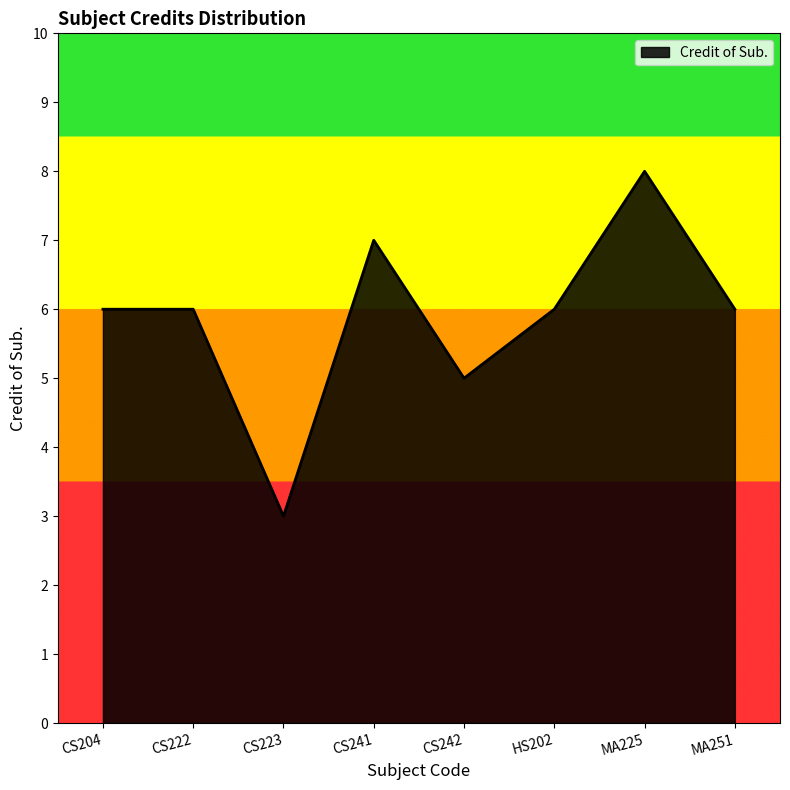

True or false: there are more than 0 points higher than both neighbors.

True